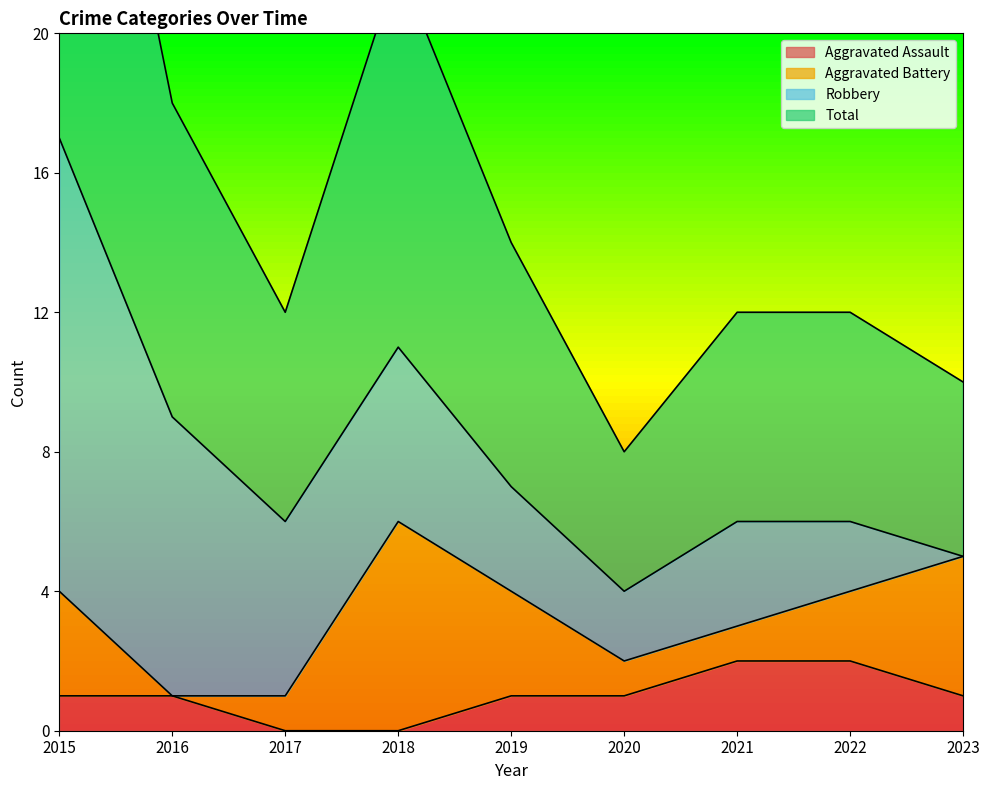

The value of Aggravated Assault at 2021 is 3. True or false?

False